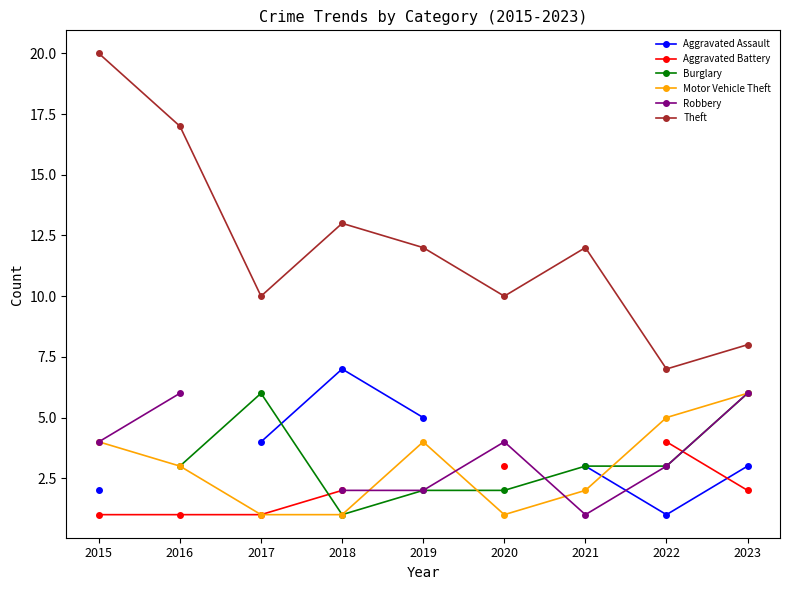

In Motor Vehicle Theft, how many points are higher than both neighbors (excluding endpoints)?

1